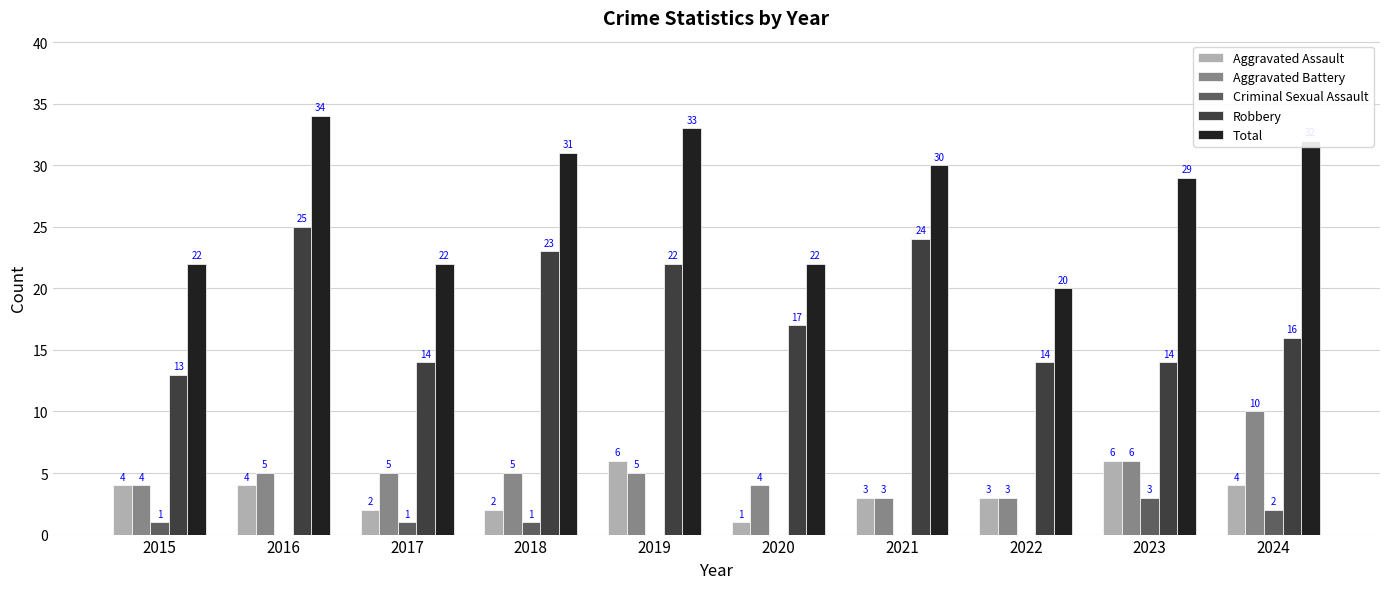

At which label is Total closest to 27?

2023